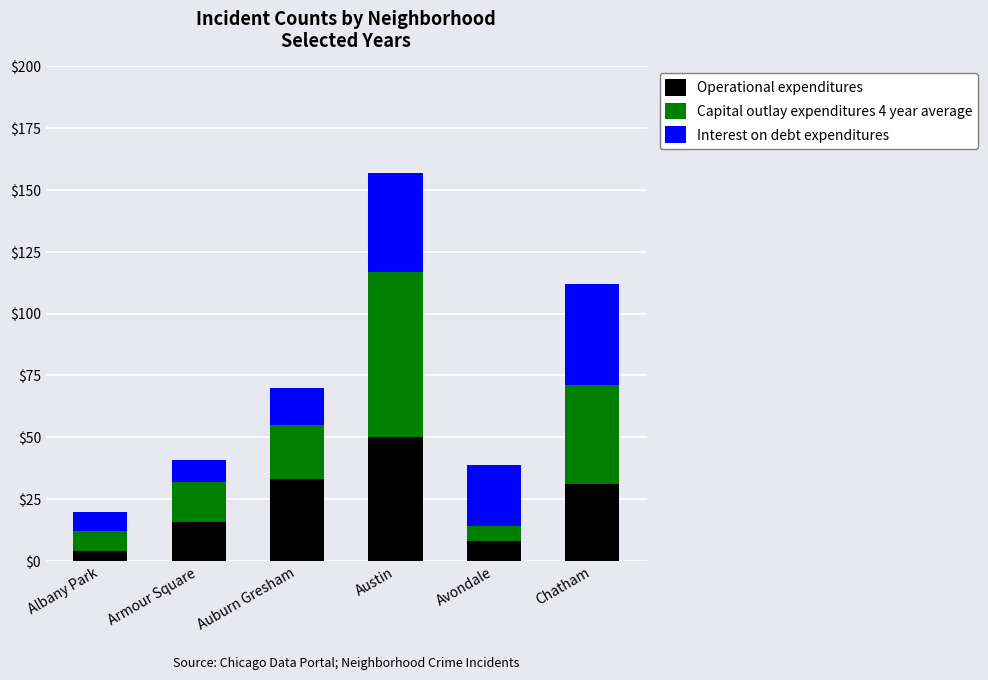

At which category is the sum across all series the highest?

Austin